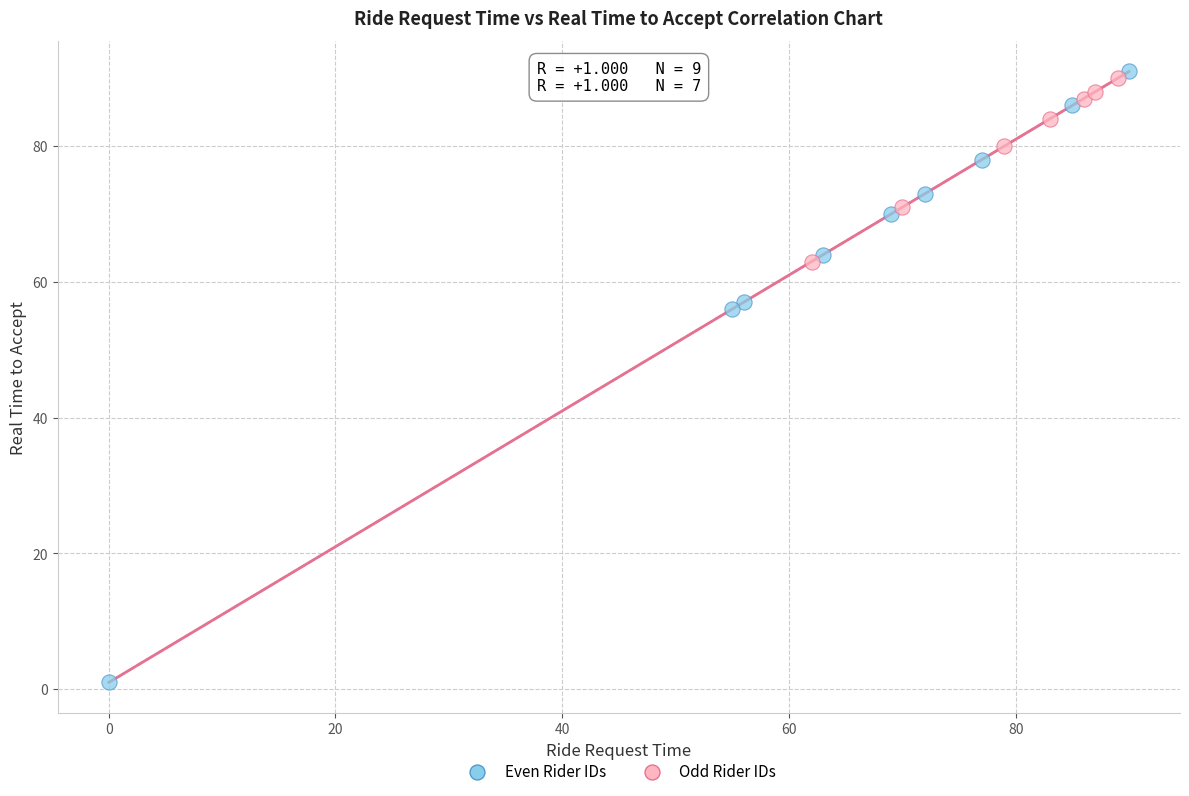

Which series has the largest Y range (max minus min)?

Even Rider IDs